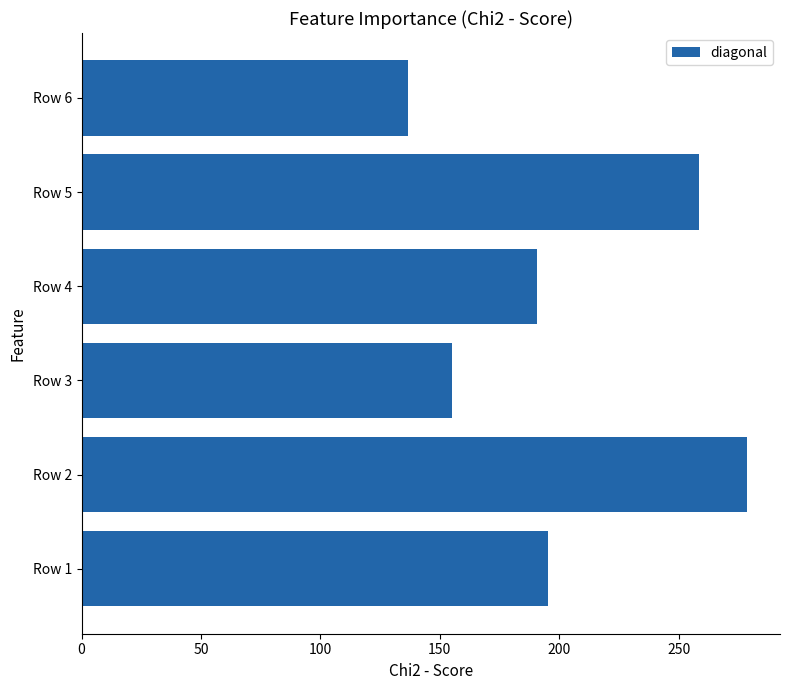

Reading bottom to top, what are all the values shown in this chart?

Row 1=195.5	Row 2=278.5	Row 3=155.1	Row 4=190.8	Row 5=258.6	Row 6=136.6